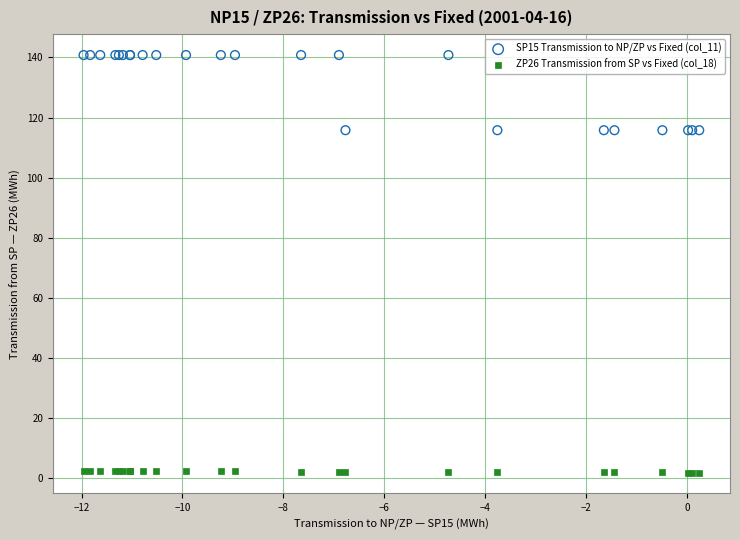

What are all the series names shown in the legend?

SP15 Transmission to NP/ZP vs Fixed (col_11), ZP26 Transmission from SP vs Fixed (col_18)